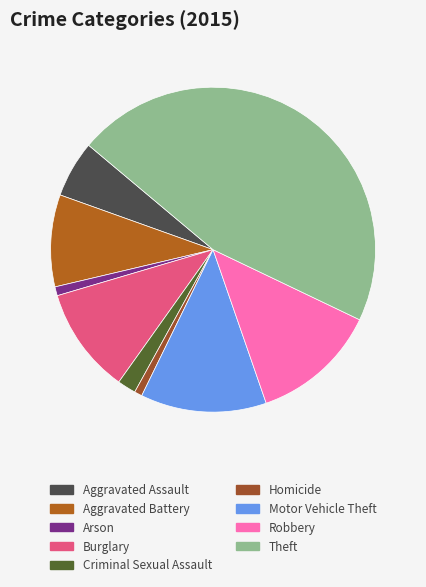

Combined, what portion of the pie is Homicide and Aggravated Battery?

9.9%